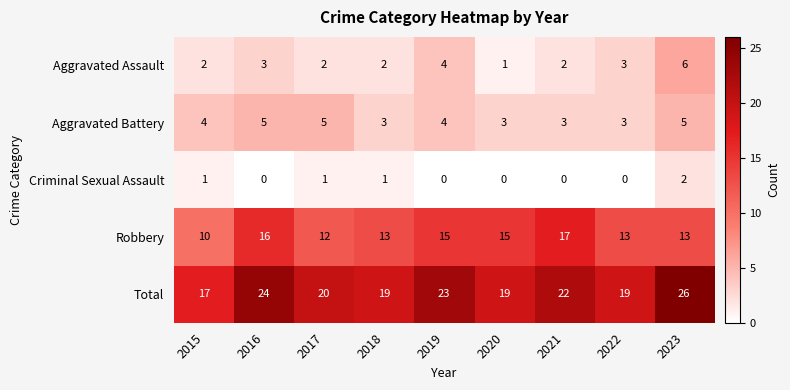

True or false: Total has a value of 9 at 2020.

False